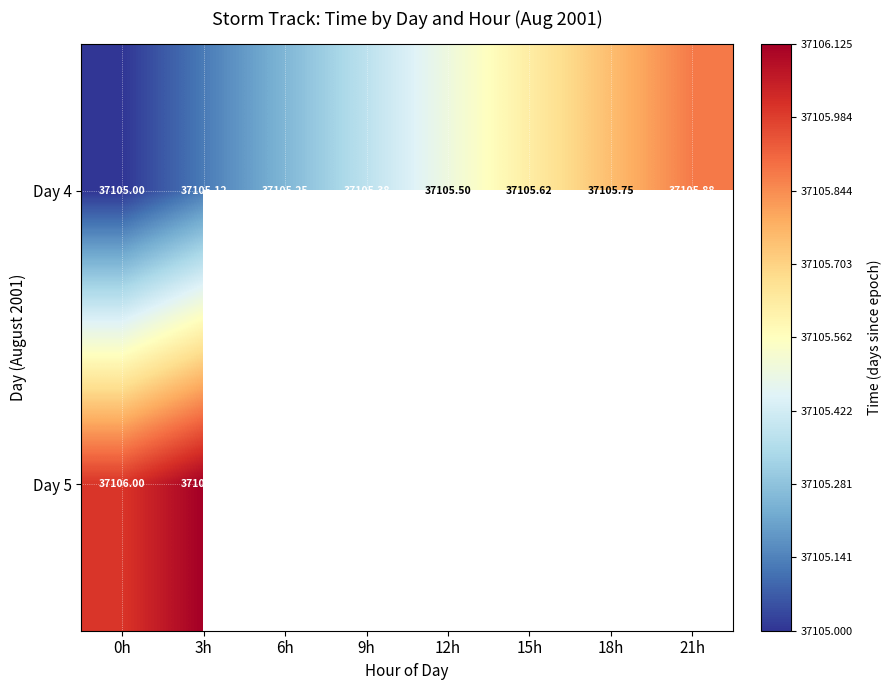

Which series changed the most between 15h and 18h?

Day 4